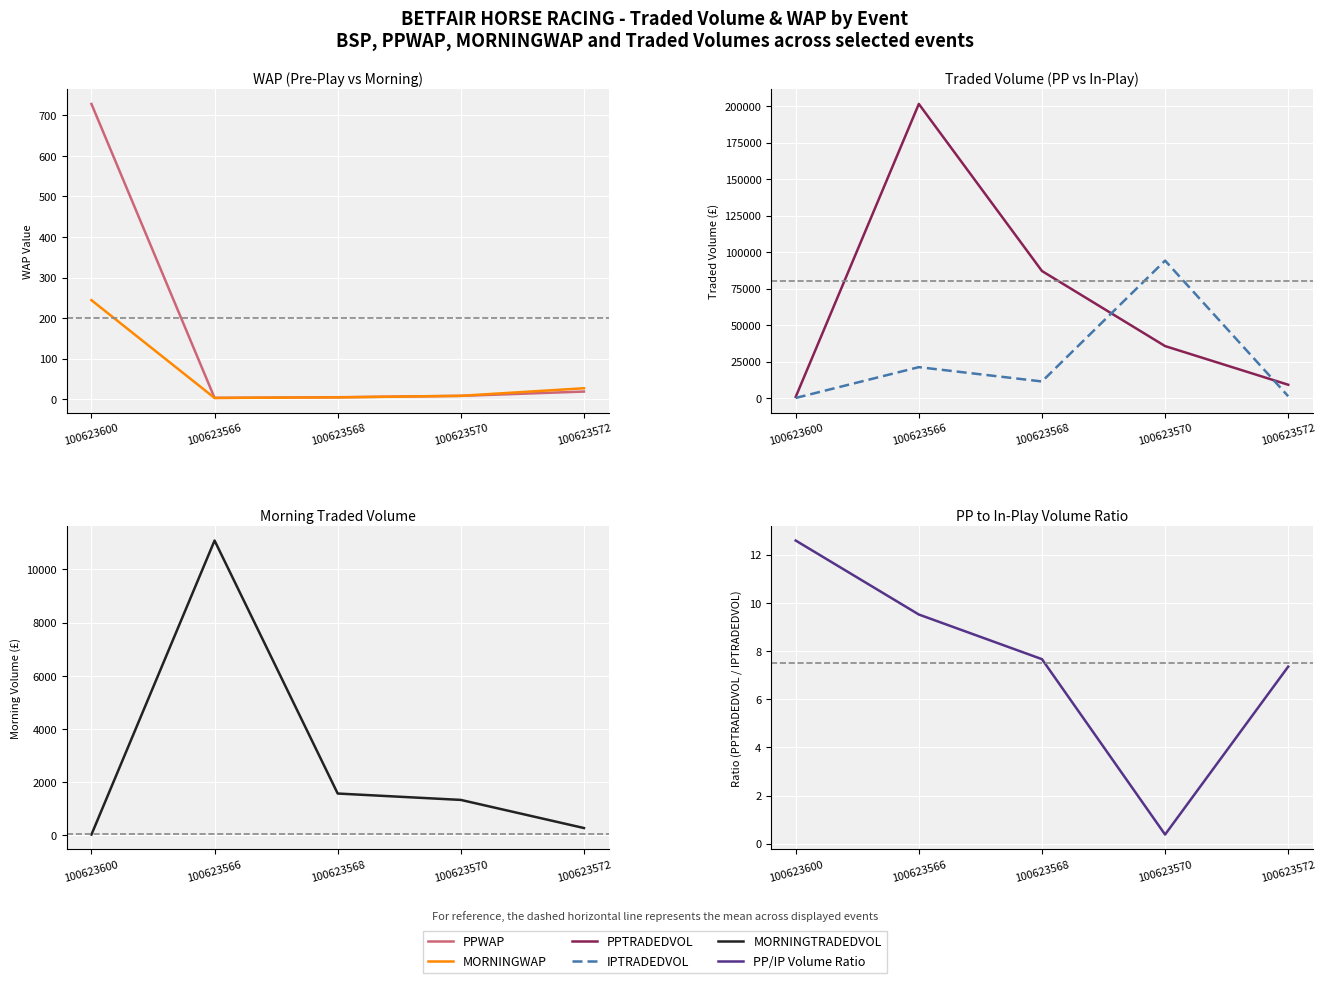

What is the minimum value for IPTRADEDVOL?

63.4